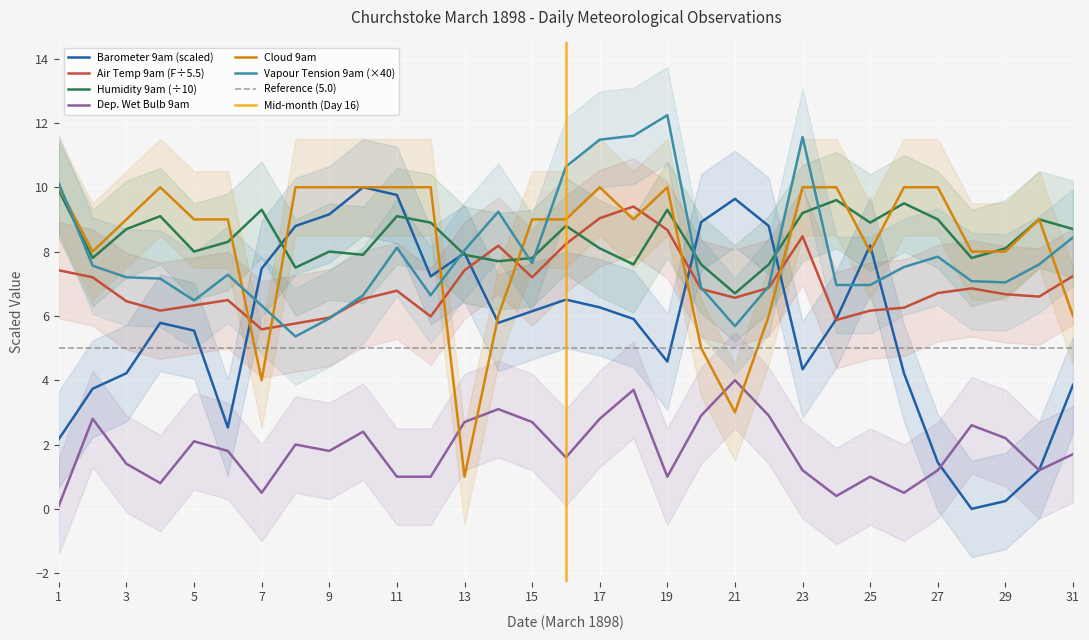

What is the difference between the maximum and minimum values in the Humidity 9am (%) series?

3.2